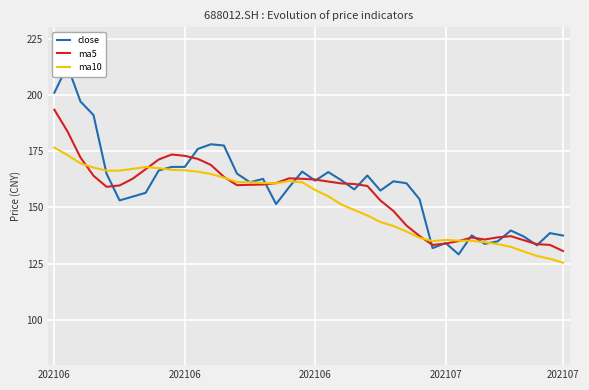

What is the total value across all series at 38?

399.2